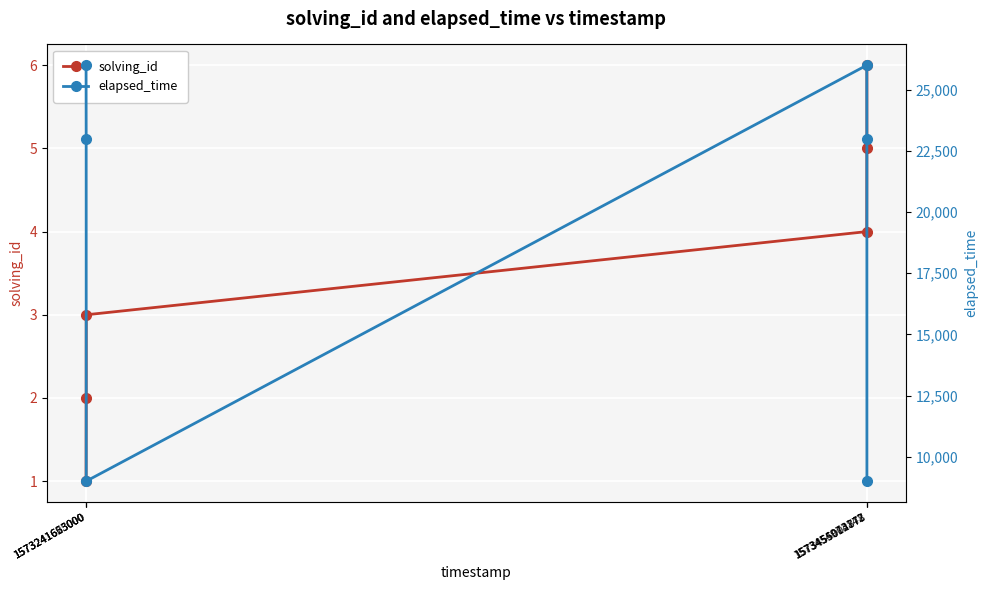

What is the greatest value displayed?

26000